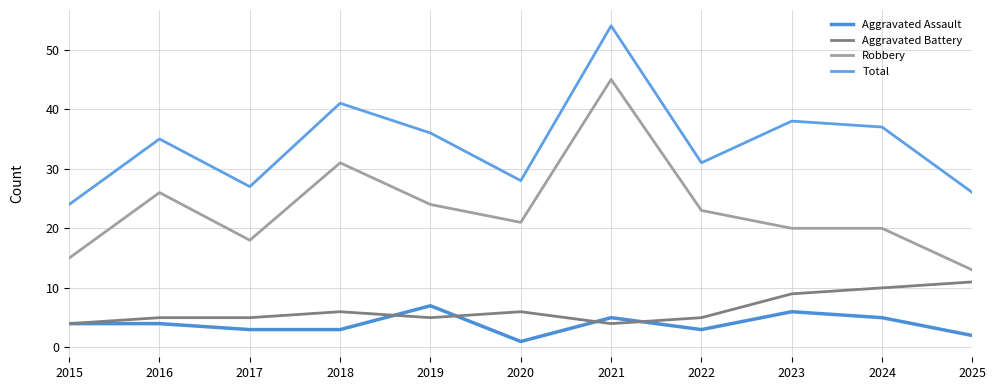

What is the average value of the Aggravated Battery series?

6